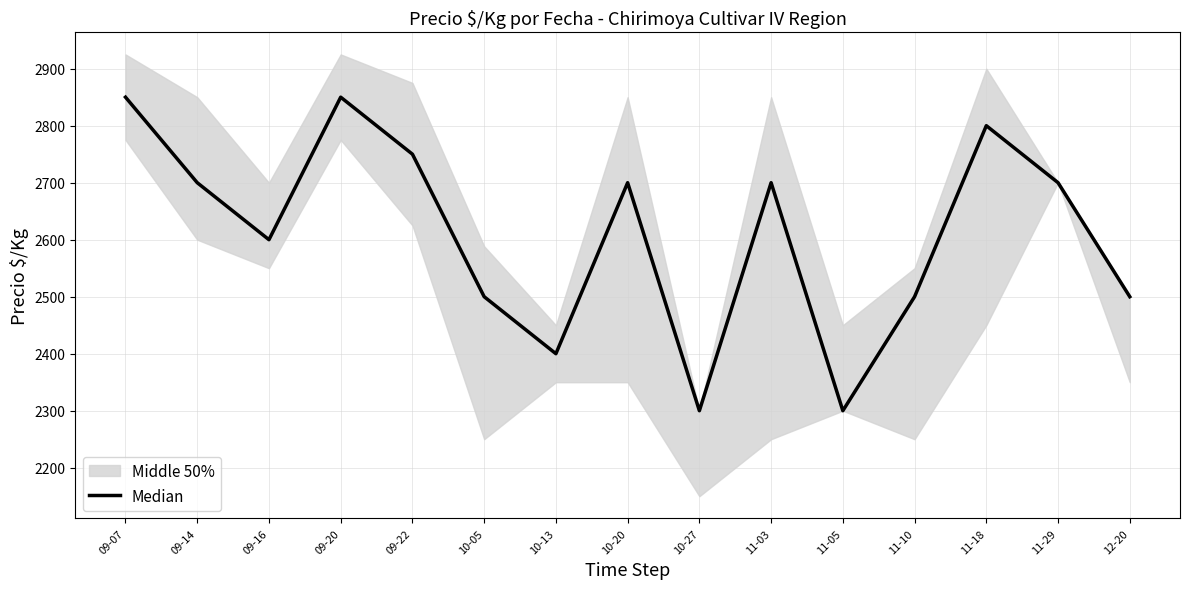

Reading left to right, what are all the values shown in this chart?

2850	2700	2600	2850	2750	2500	2400	2700	2300	2700	2300	2500	2800	2700	2500